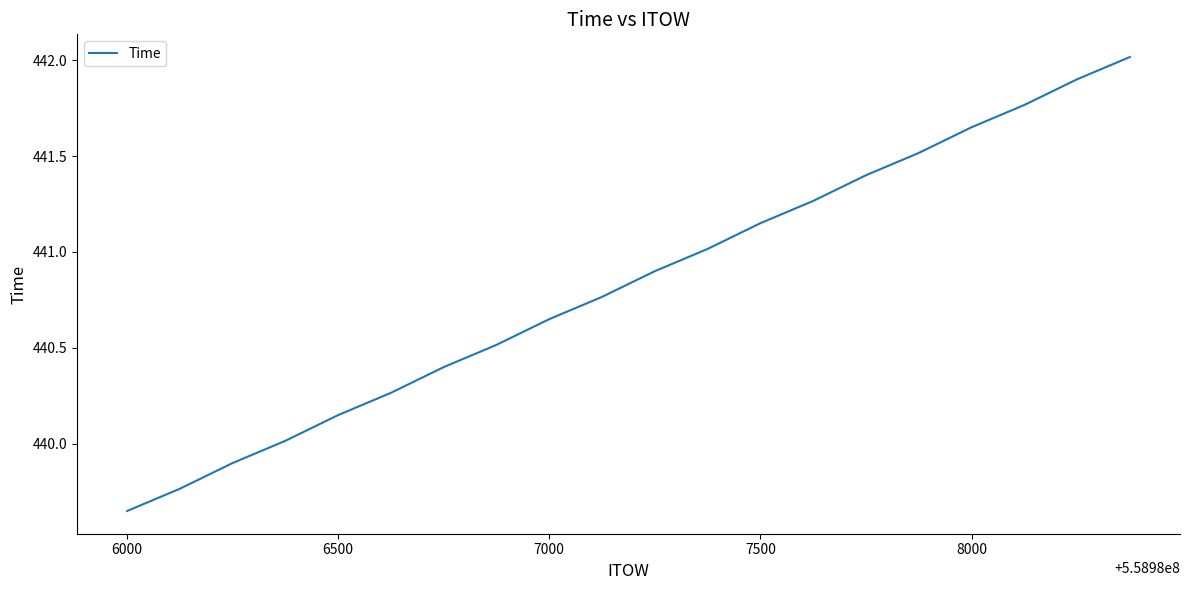

True or false: there are more than 1 points higher than both neighbors.

False